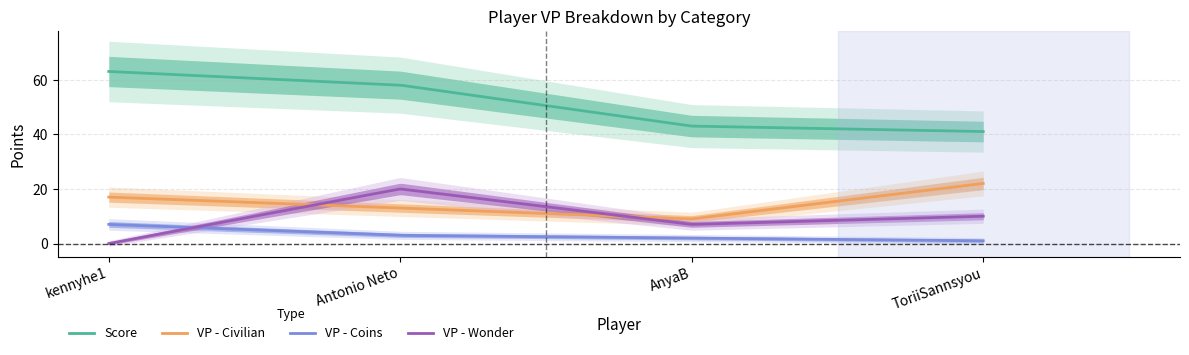

What is the average value of the VP - Coins series?

3.0